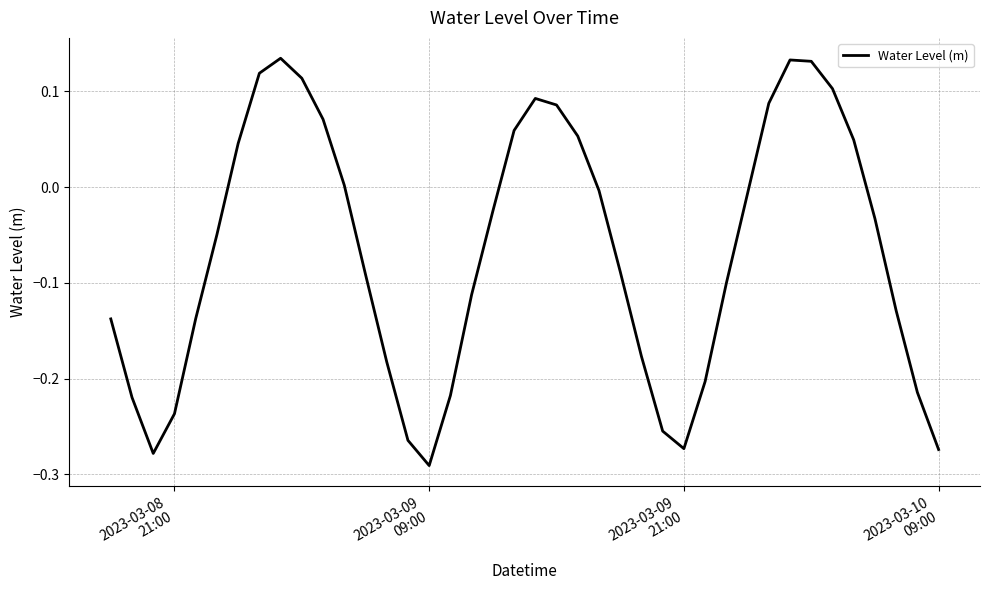

How many lines are shown in the chart?

1